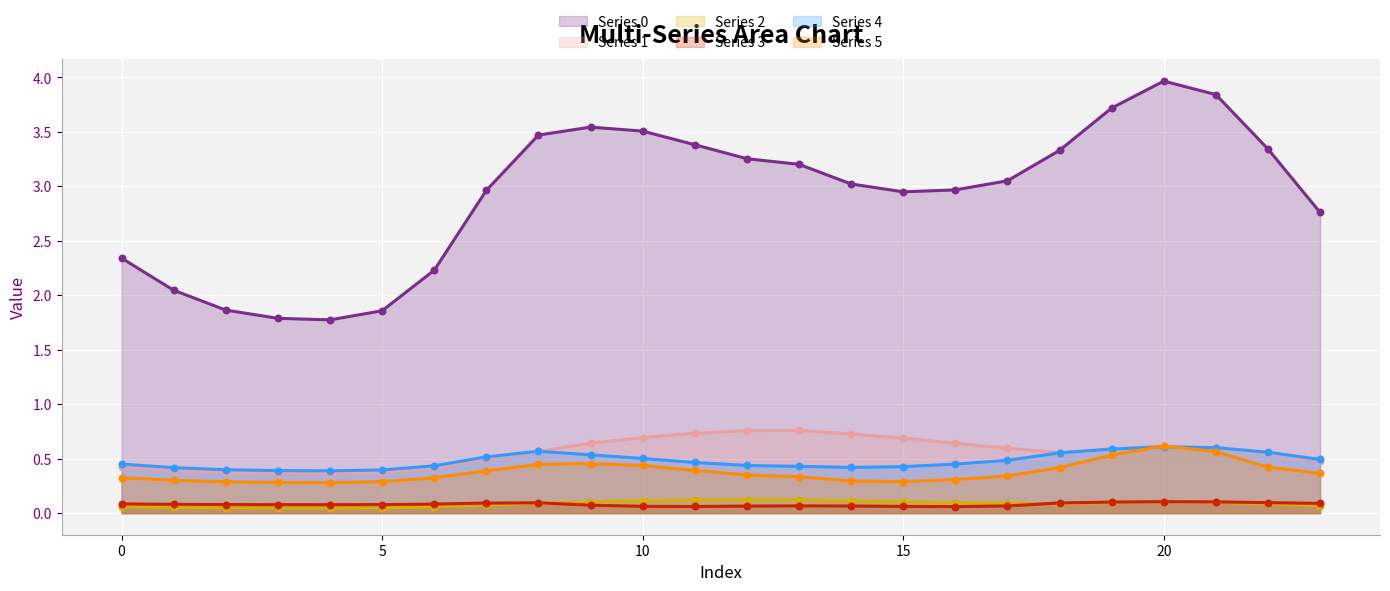

Which series reaches the minimum Y coordinate?

2